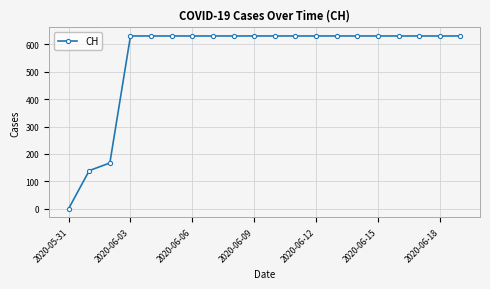

What is the maximum value shown in the chart?

631